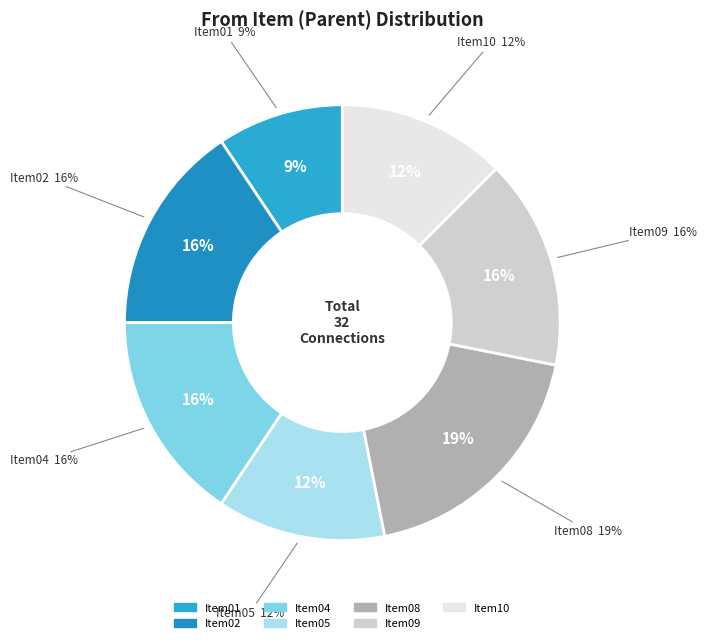

What portion of the pie excludes Item04?

84.4%